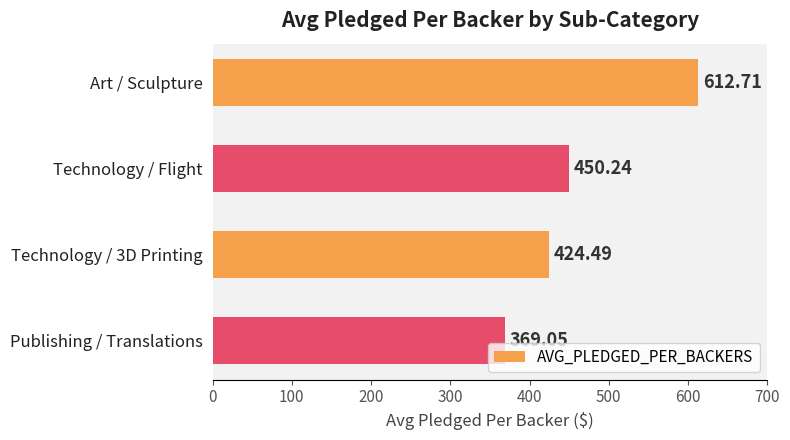

What is the difference between the maximum and minimum values?

243.7